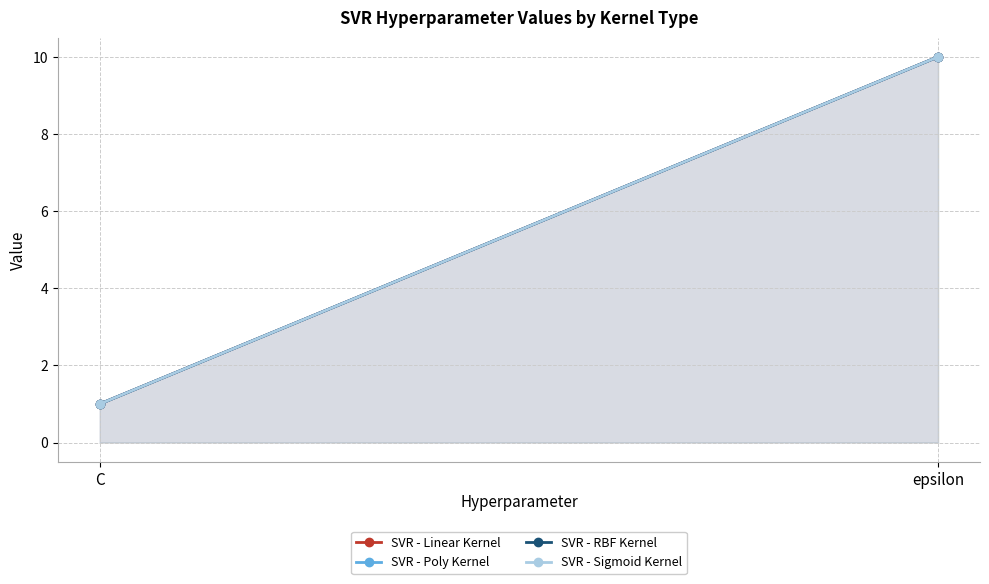

Between C and epsilon, which series saw the biggest shift?

SVR - Linear Kernel